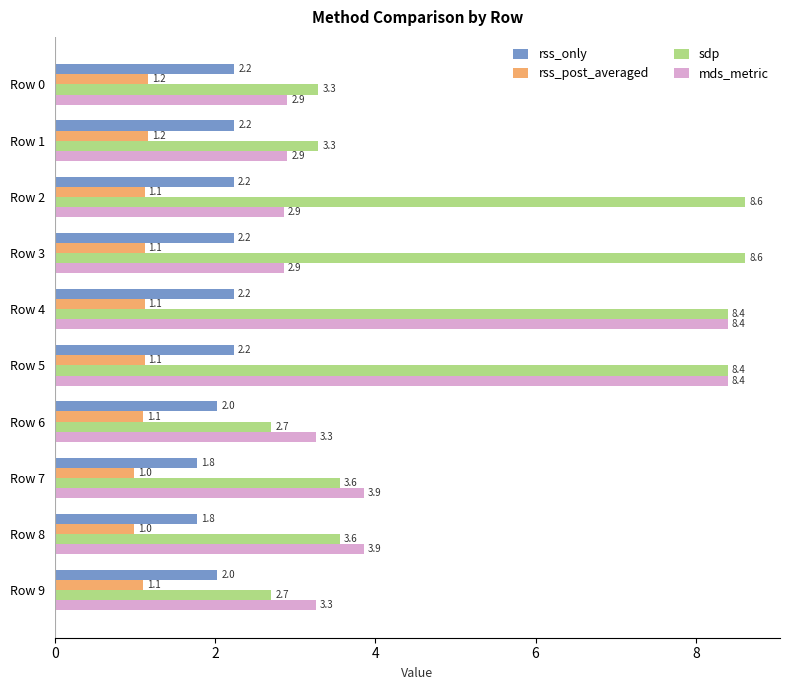

At how many categories does at least one series exceed 2?

10